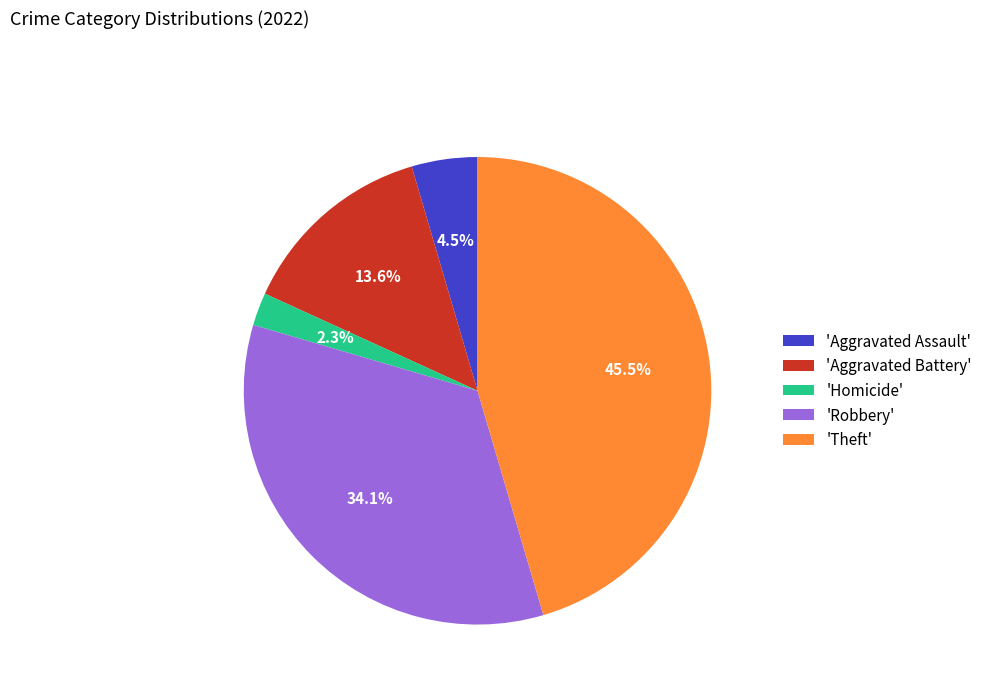

Is there a majority slice in this chart?

No